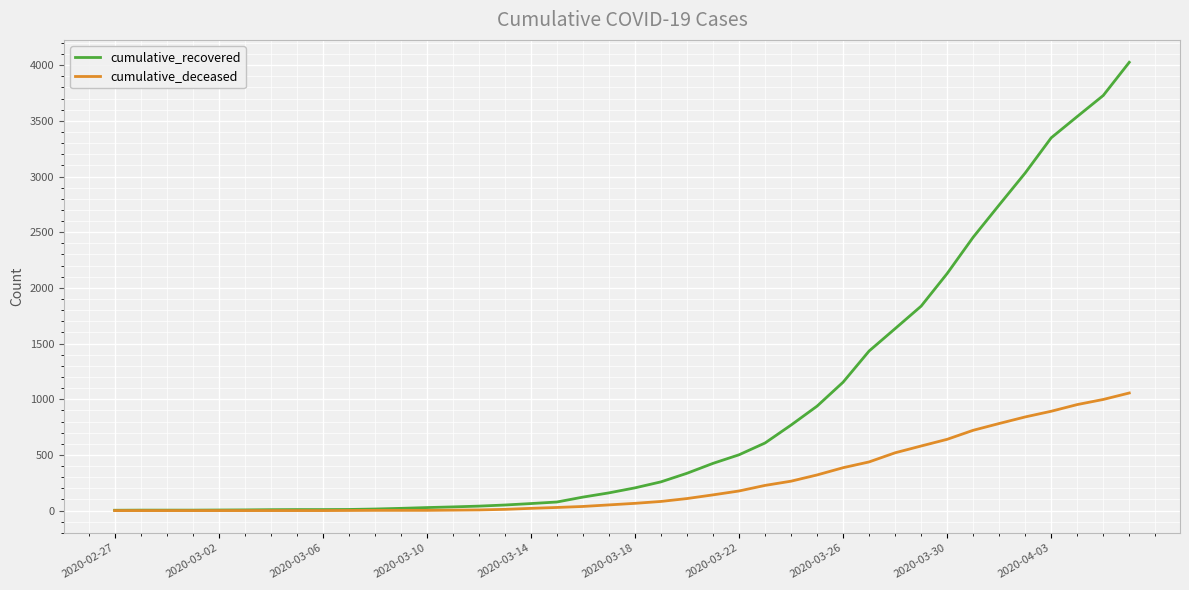

Which series has the largest range (max minus min)?

cumulative_recovered